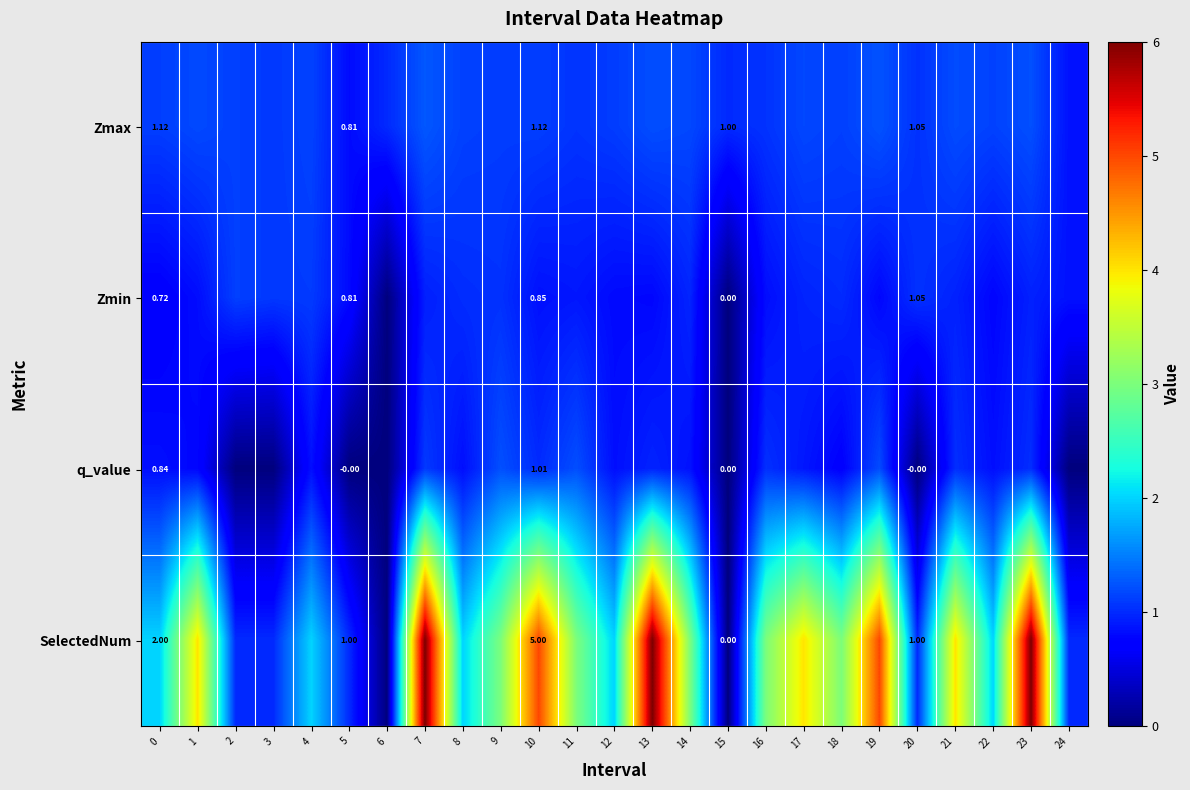

Rank the series by their maximum value, from highest to lowest.

SelectedNum, Zmax, q_value, Zmin